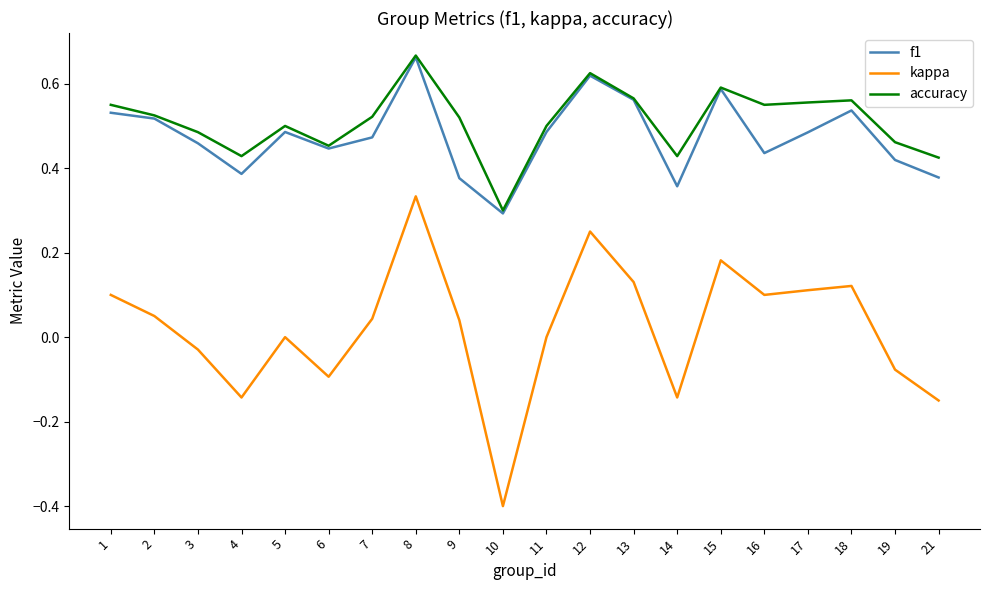

What is the sum of all f1 values?

9.5